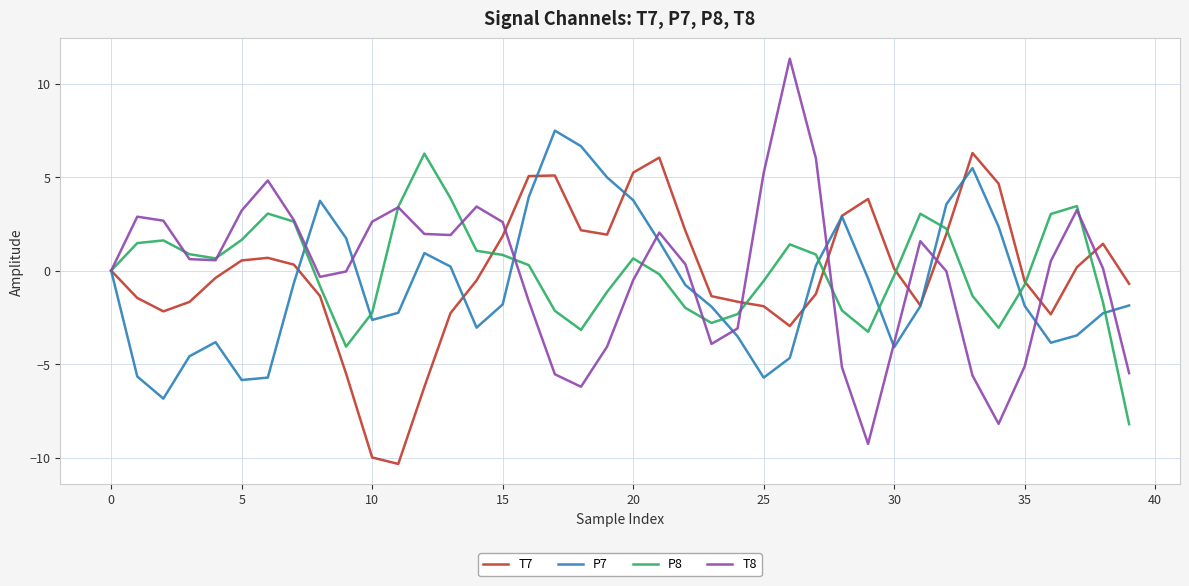

Which series has the widest spread of values?

T8